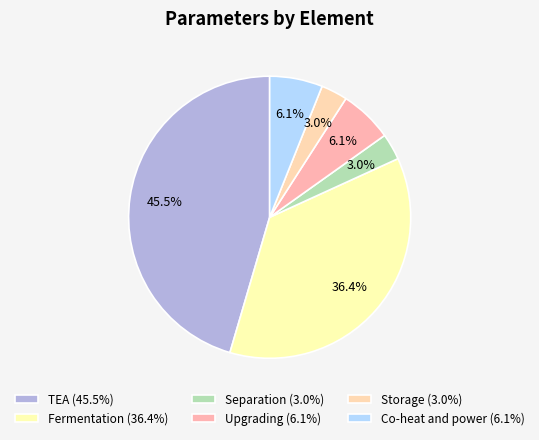

True or false: TEA accounts for 32% of the total.

False